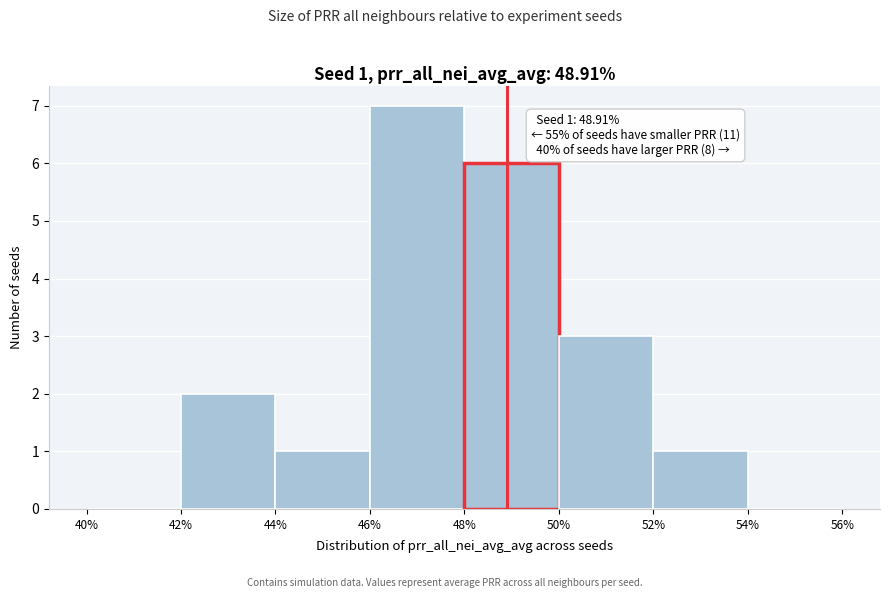

Which range on the x-axis has the tallest bar?

46% to 48%